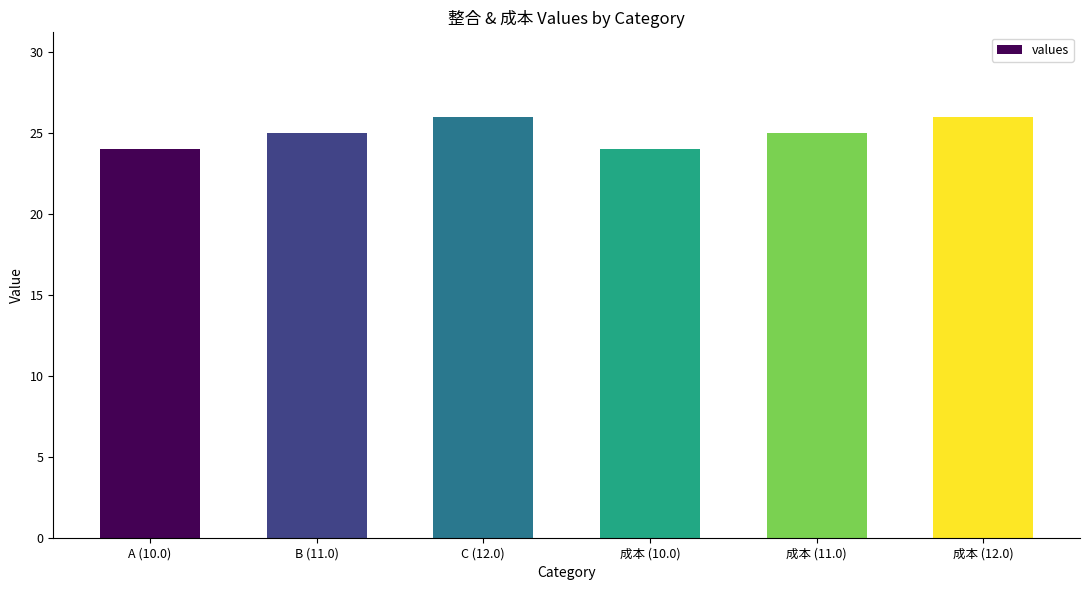

Does the chart contain stacked bars?

No